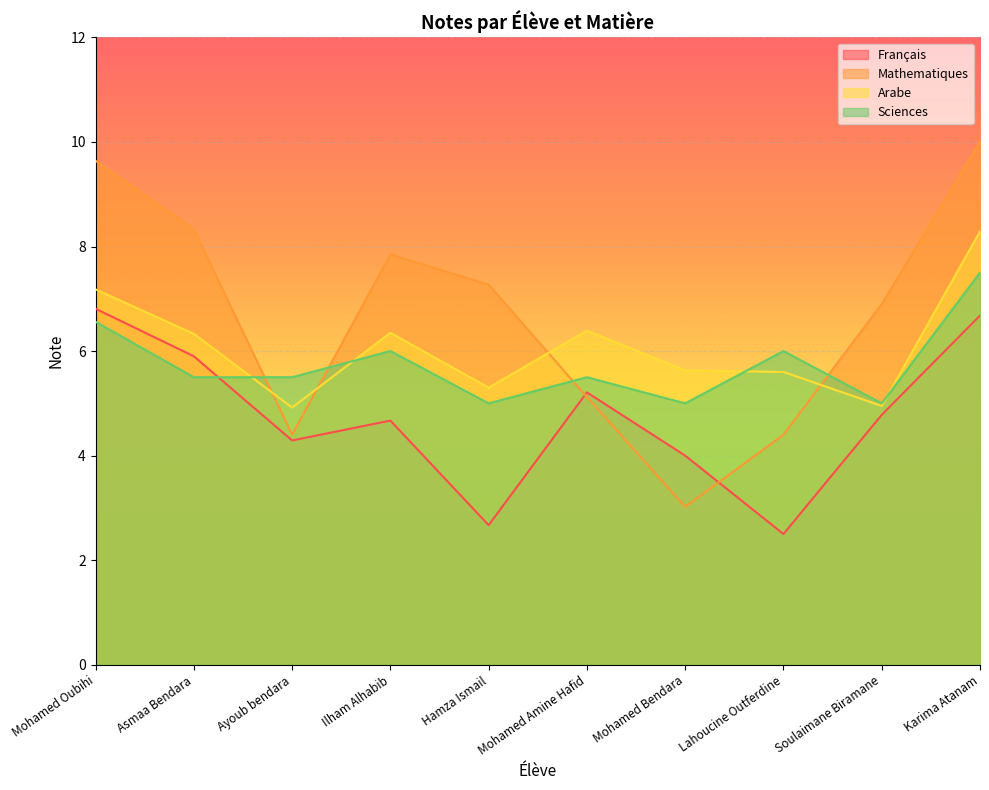

At which category does the chart reach its peak across all series?

Karima Atanam